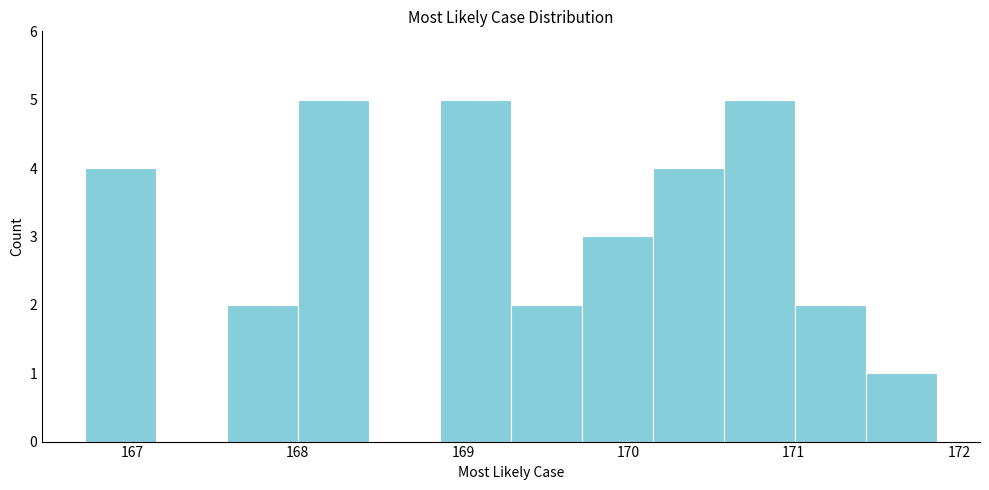

What is the height of the bar covering 168.0 to 168.4 on the x-axis? Neither the bar edges nor the heights are printed on the chart, so give them approximately, as read against the axes.

5